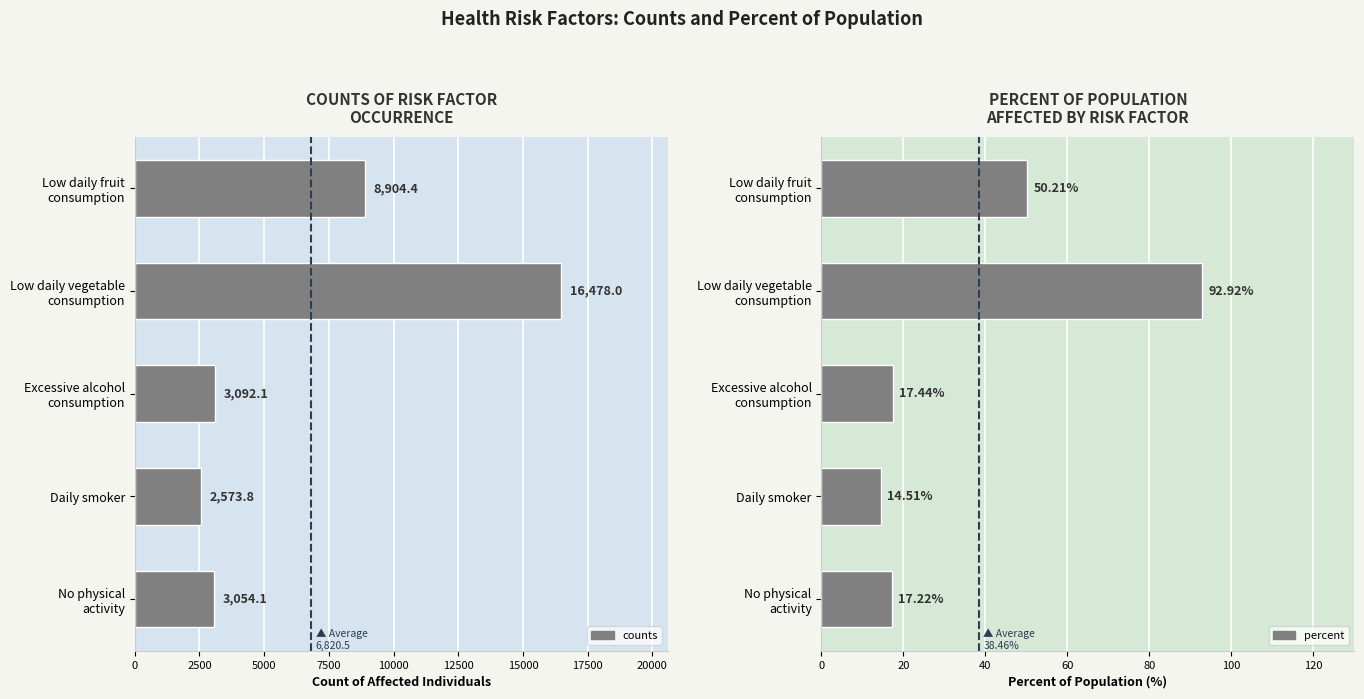

Reading left to right, what are all the values shown in this chart?

counts: 8904.4	16478.0	3092.1	2573.8	3054.1
percent: 50.2	92.9	17.4	14.5	17.2